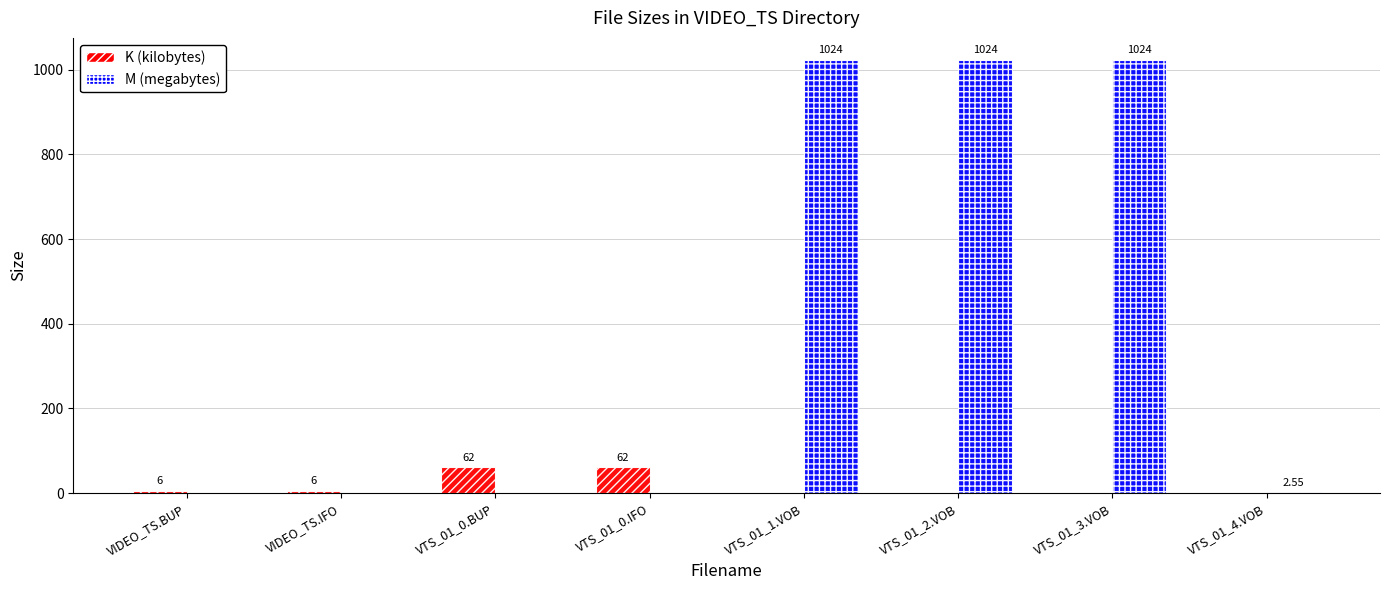

Is the value of K (kilobytes) at VIDEO_TS.BUP greater than the value of M (megabytes) at VTS_01_1.VOB?

No